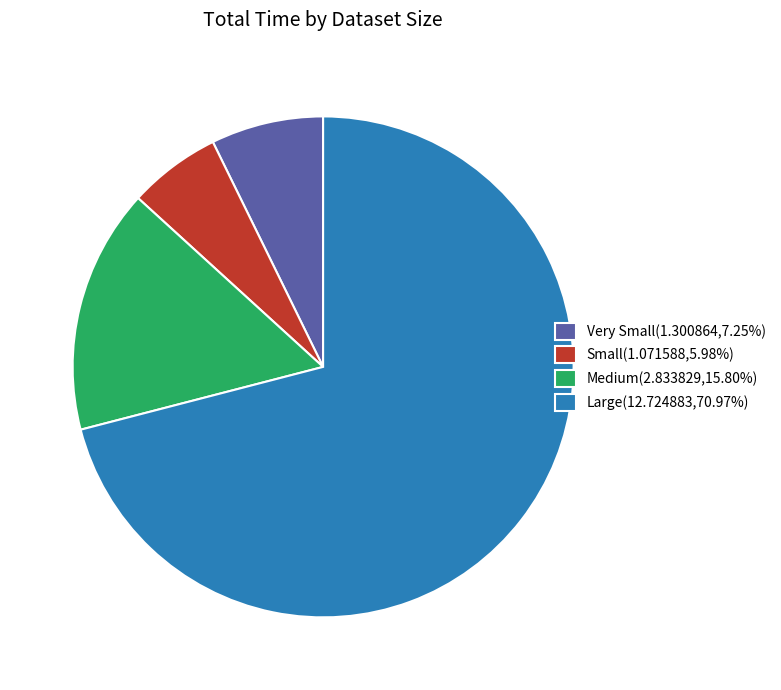

Which category has the smallest portion of the pie?

Small